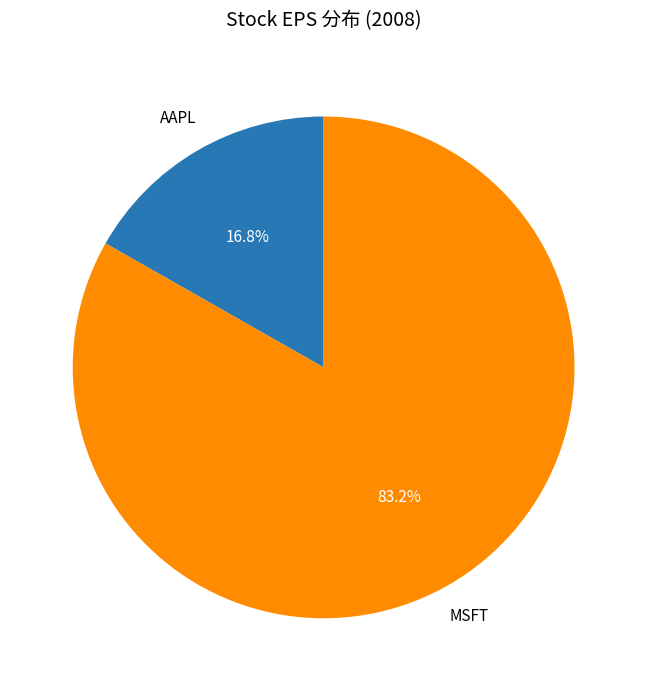

How many slices are in this pie chart?

2